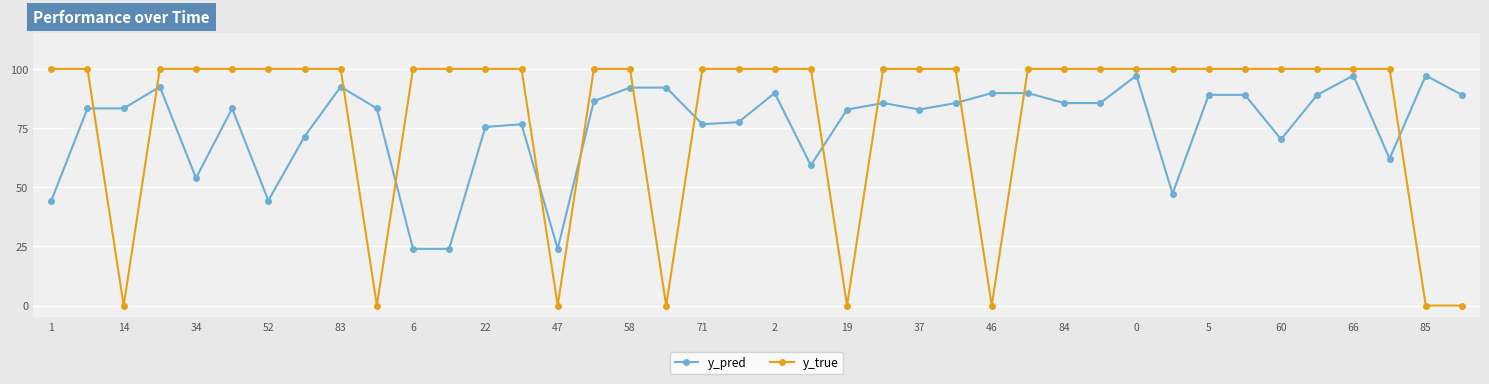

Does the chart have visible grid lines?

Yes